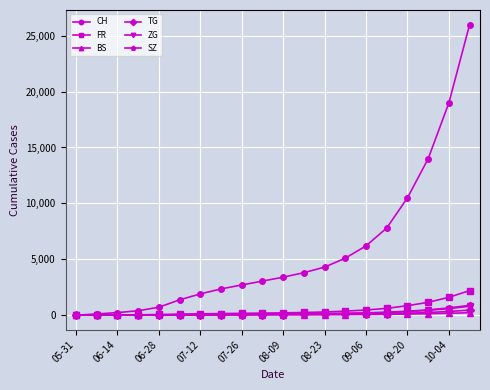

What is the maximum value shown in the chart?

26000